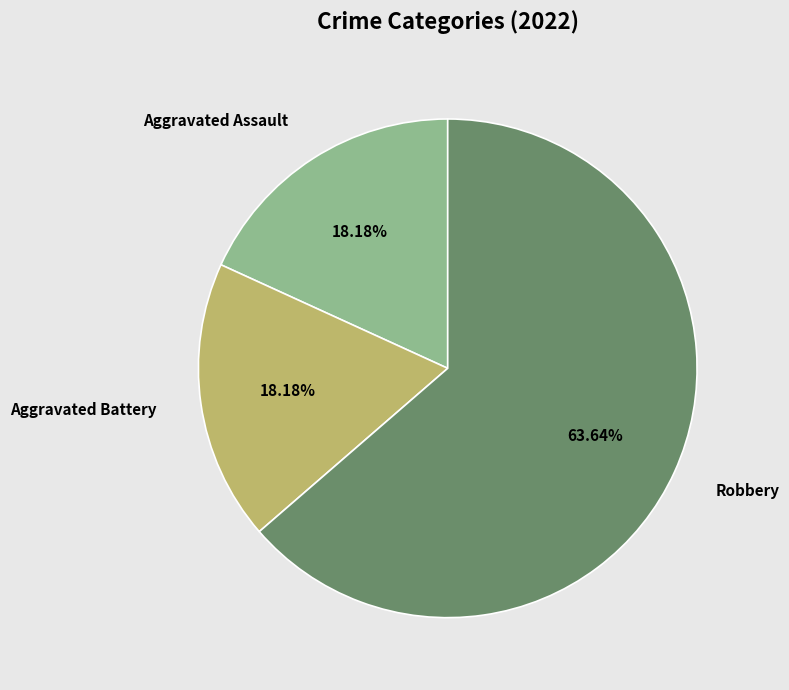

What percentage is the Robbery slice, to the nearest percent?

64%